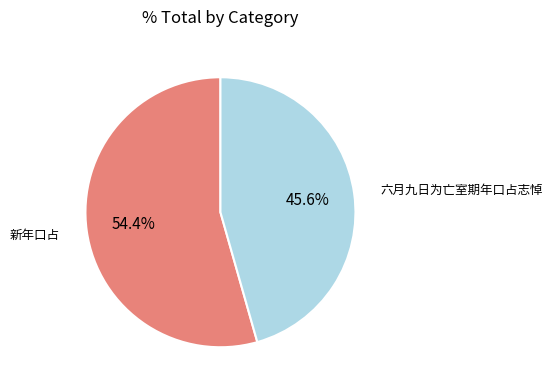

To the nearest percent, what percentage of the pie is 新年口占?

54%